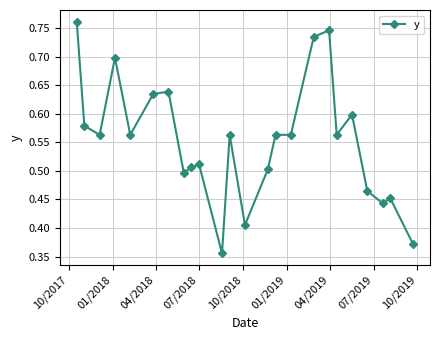

What is the sum of all values?

13.3